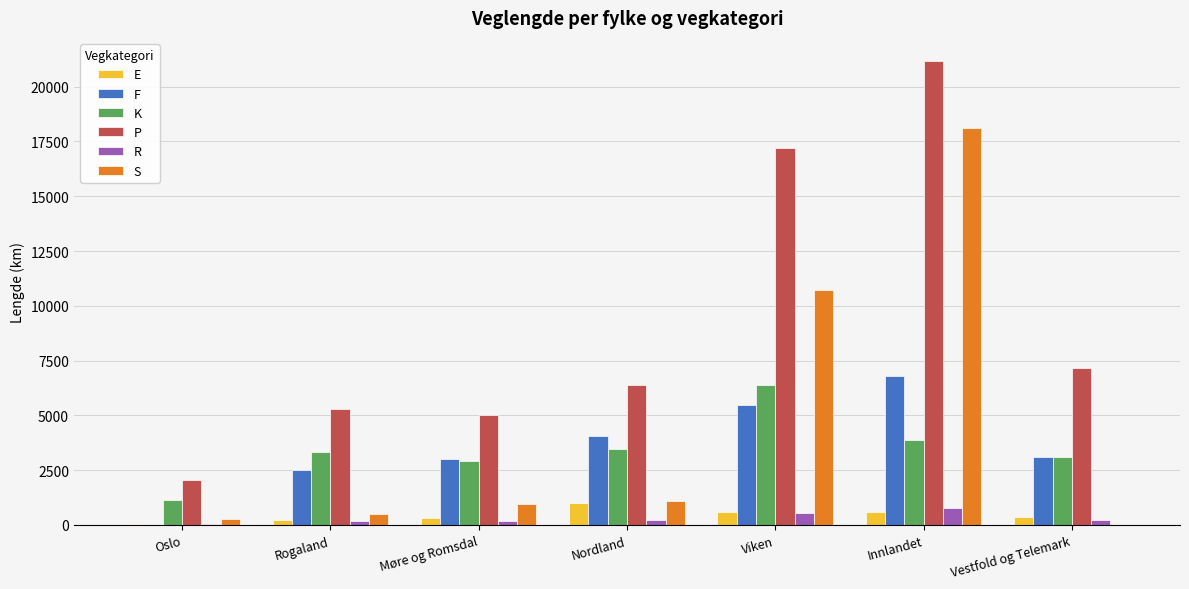

Between Oslo and Møre og Romsdal, which series saw the biggest shift?

F